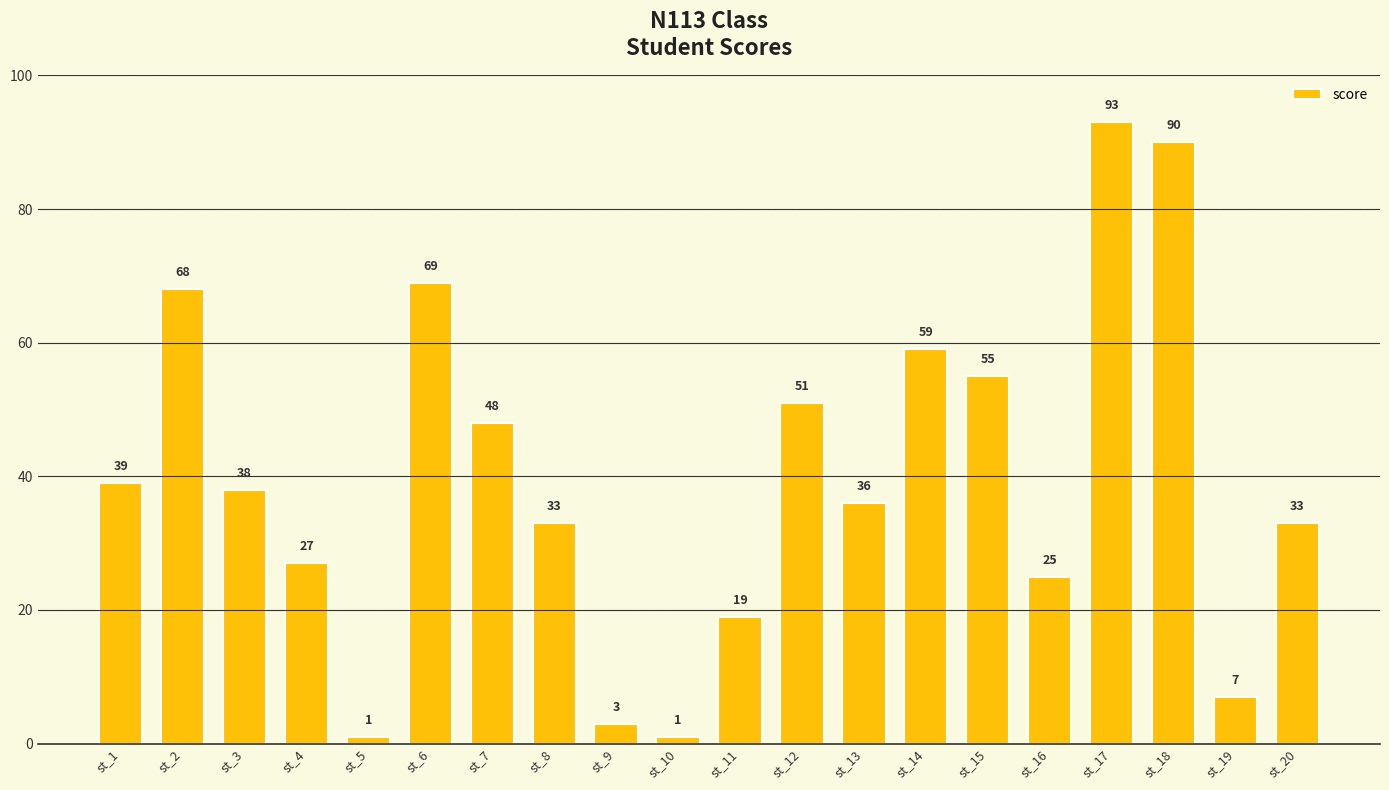

The value at st_17 is 157. True or false?

False